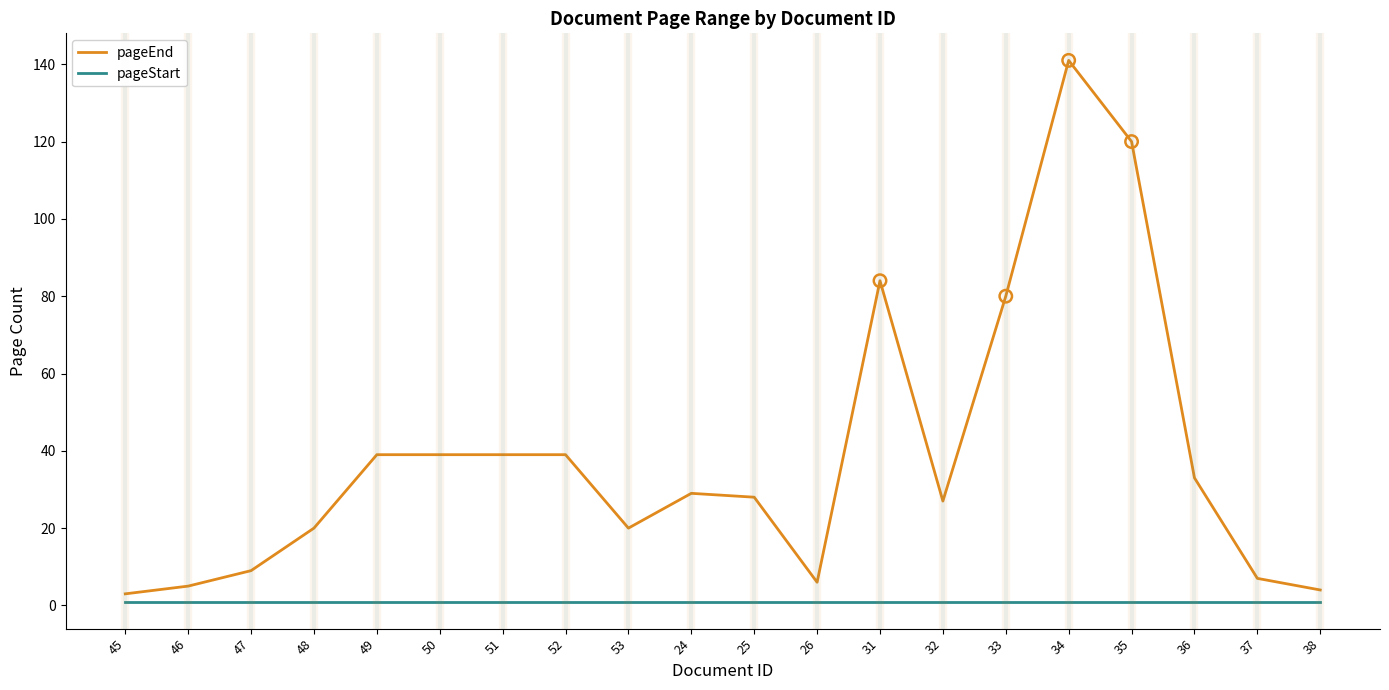

Which series has the largest total across all categories?

pageEnd